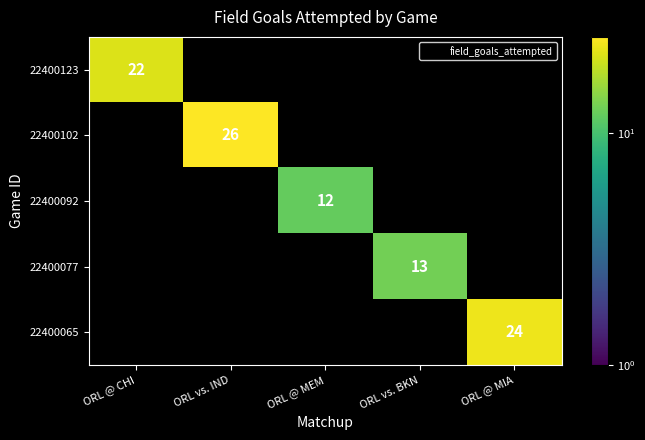

How many positive values does the 22400077 series have?

1